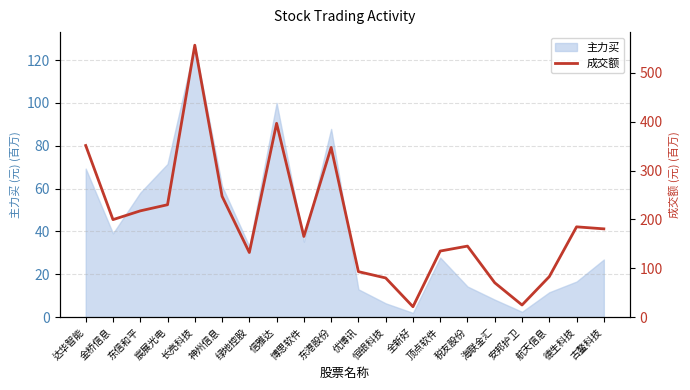

Which label corresponds to the smallest value in the chart?

全新好